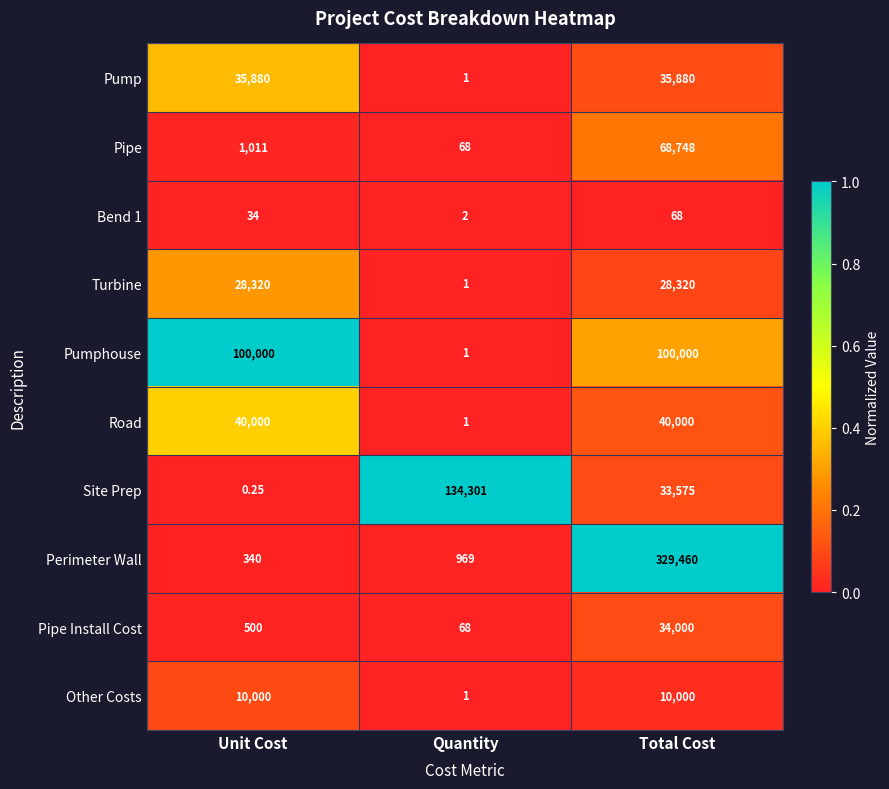

Is the value of Pump at Total Cost greater than the value of Turbine at Total Cost?

Yes